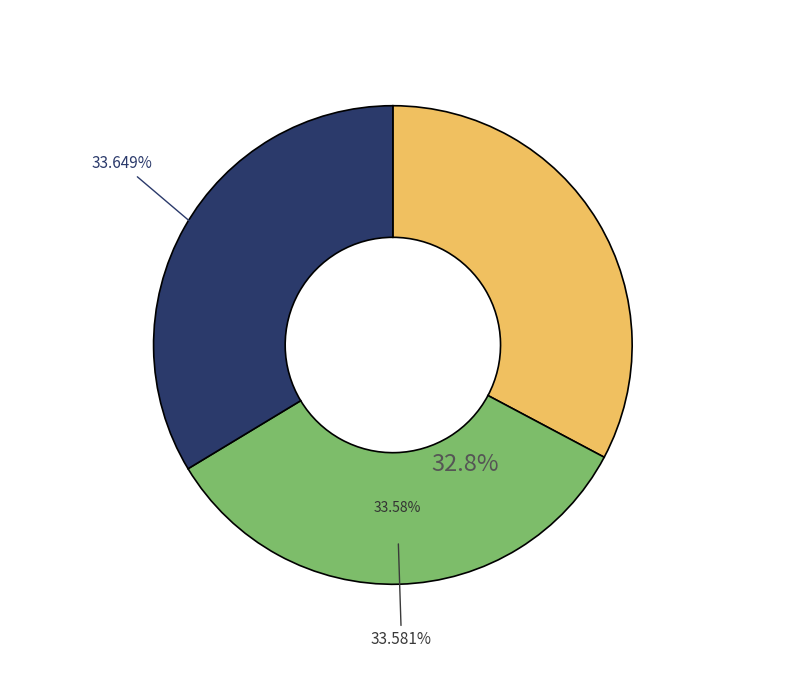

What portion of the pie excludes BC SC ASSA - #98294 - SOUS AGENT BARID C?

67.2%